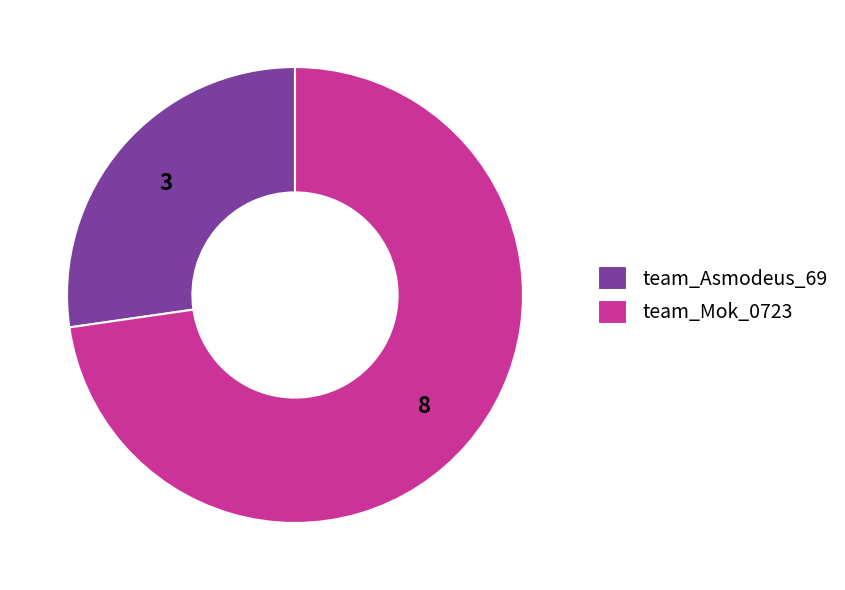

What is the largest slice in the pie chart?

team_Mok_0723